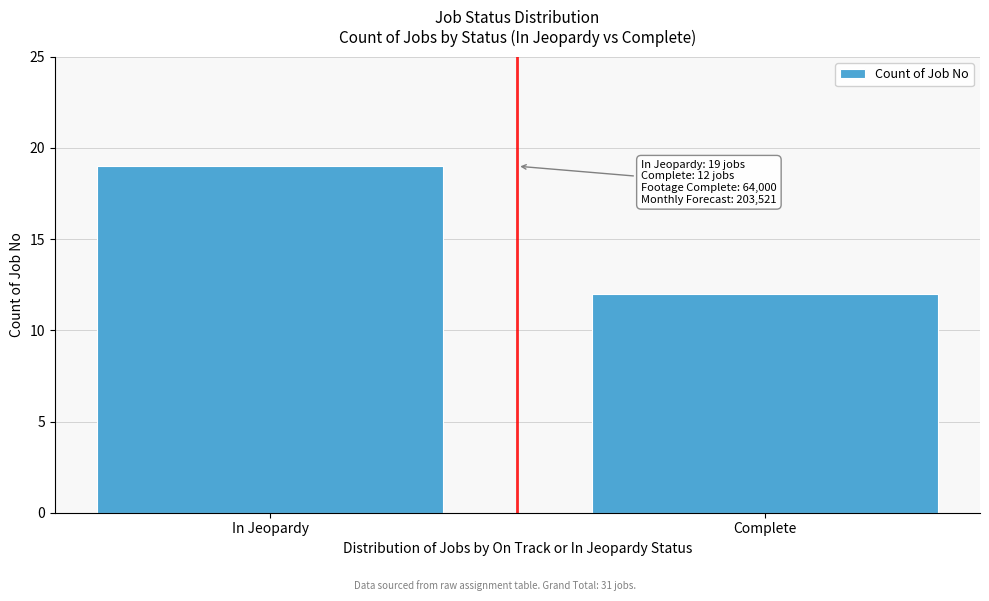

Reading left to right, extract all data points from this chart.

In Jeopardy=19	Complete=12